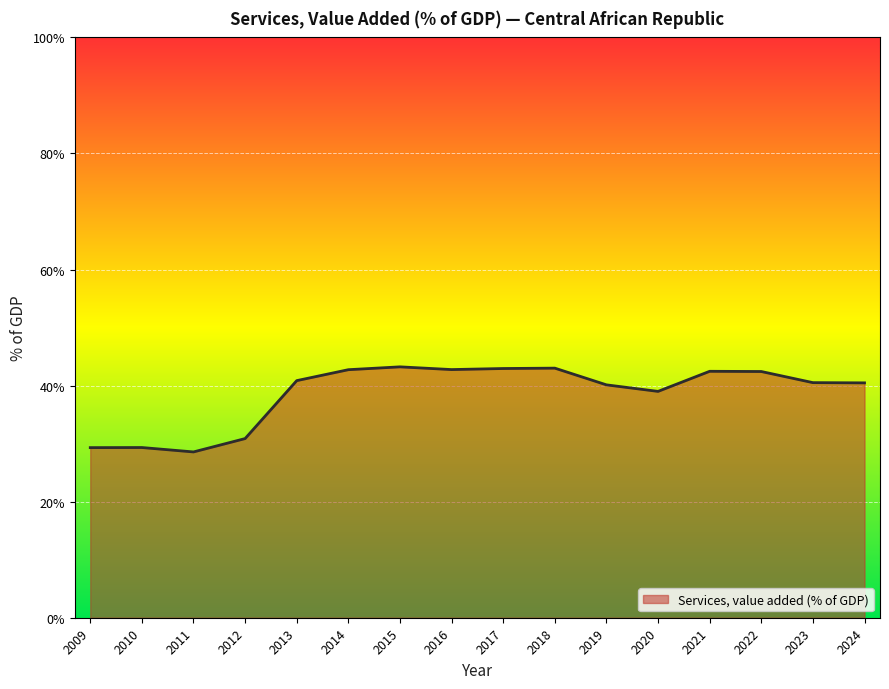

What is the change in value from 2017 to 2024?

-2.5